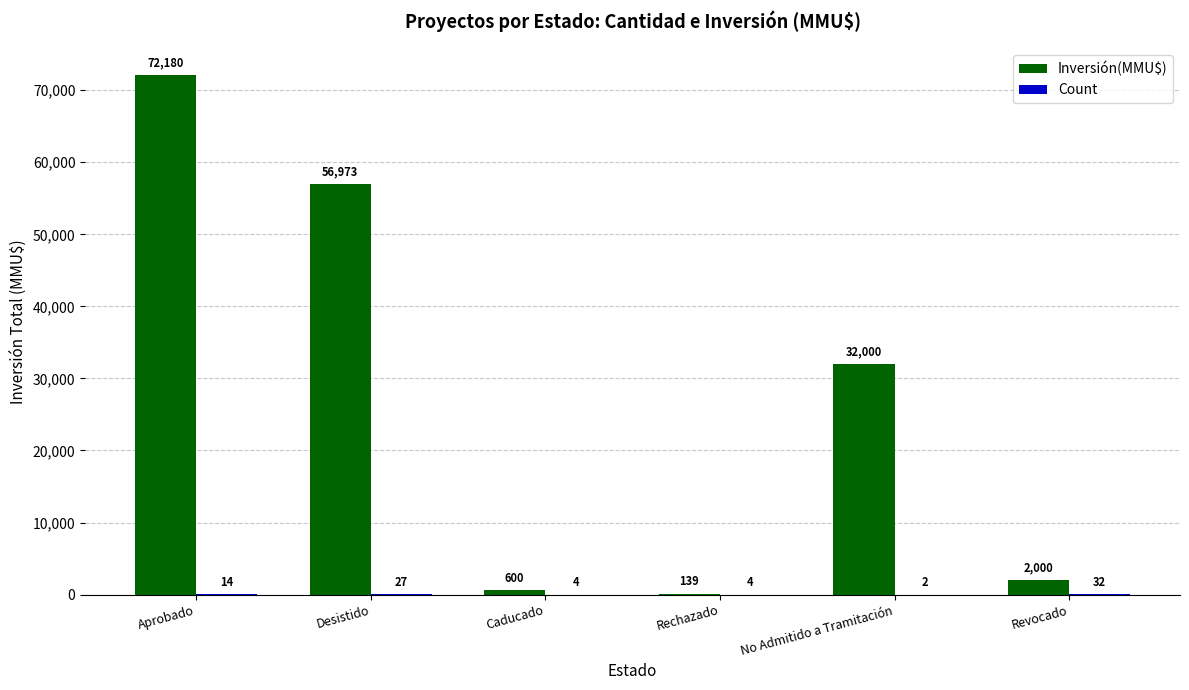

At which label does Inversión(MMU$) first exceed 32000?

Aprobado